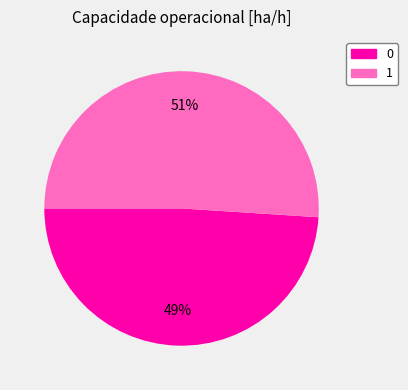

To the nearest percent, what is the combined percentage of 0 and 1?

100%